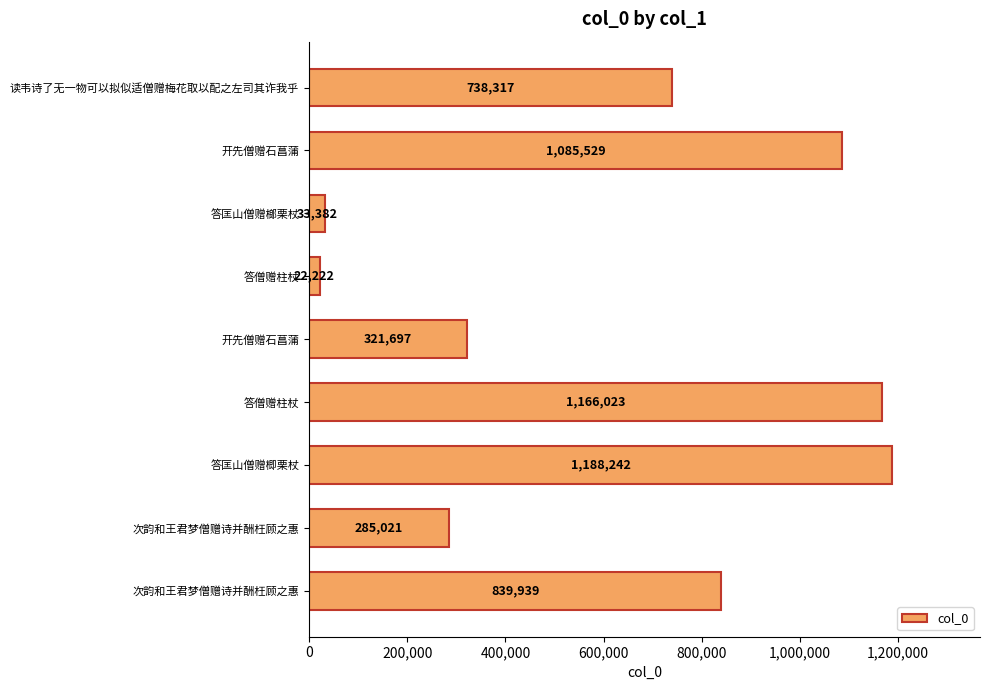

Does the chart contain any negative values?

No